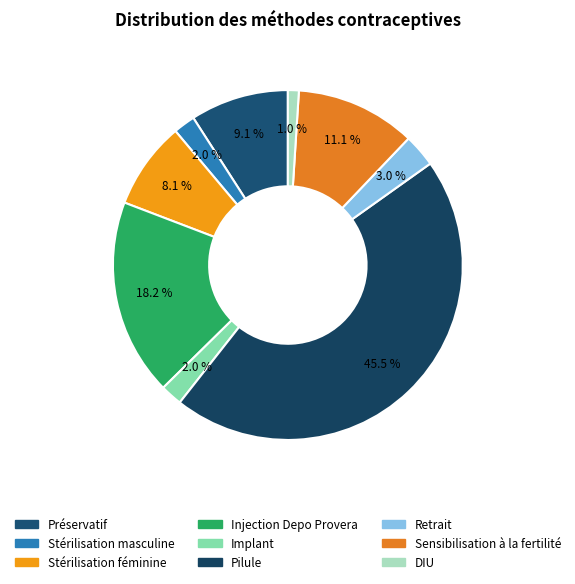

To the nearest percent, what is the difference between the largest and smallest slice percentages?

44%